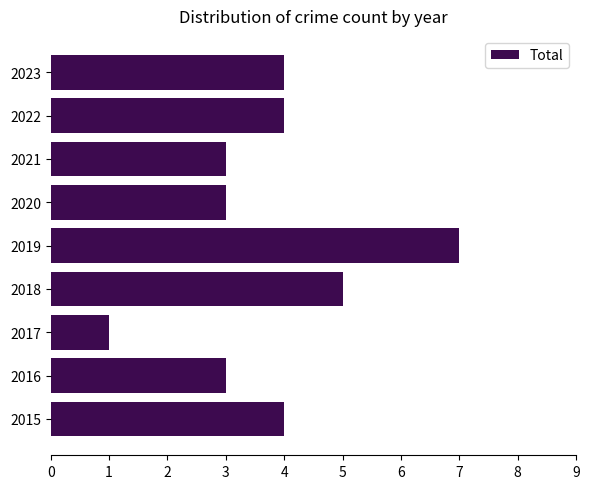

Reading bottom to top, what are all the values shown in this chart?

2015=4	2016=3	2017=1	2018=5	2019=7	2020=3	2021=3	2022=4	2023=4